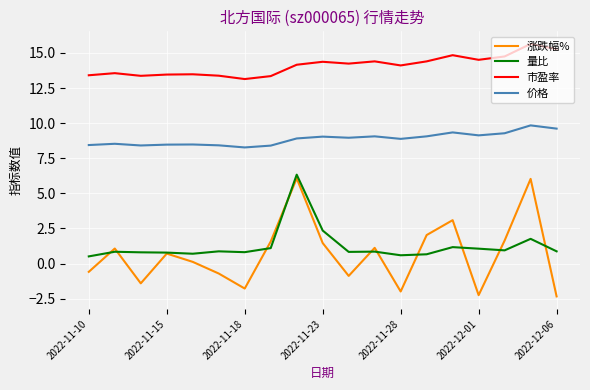

True or false: 市盈率 and 量比 intersect in this chart.

False